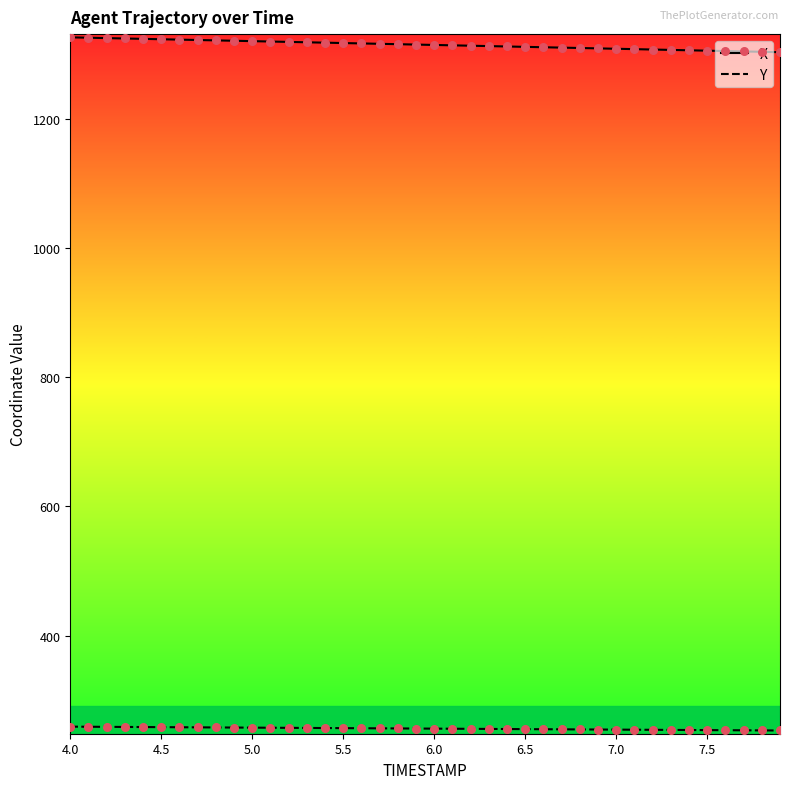

Rank the series by their average value, from highest to lowest.

X, Y